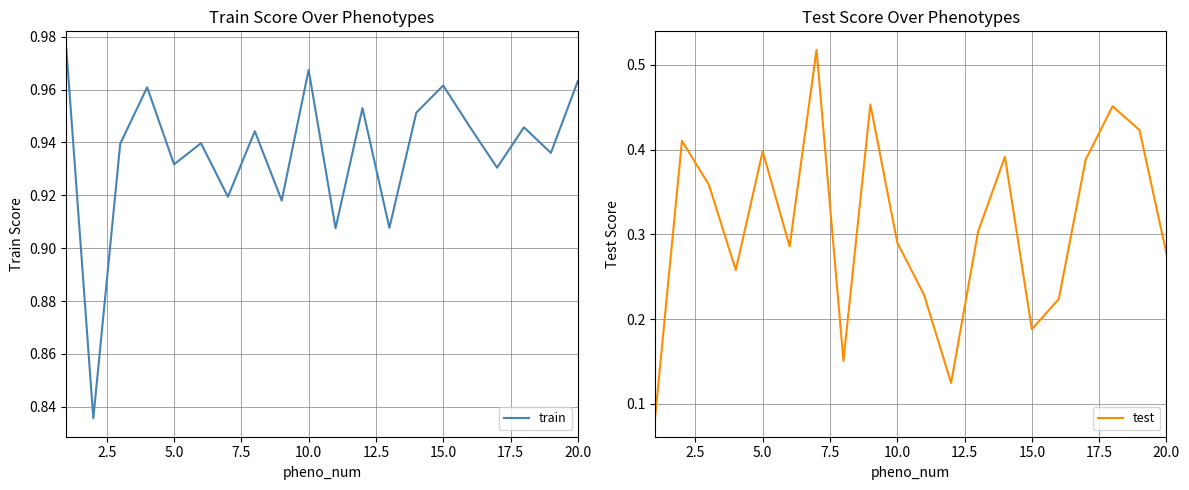

List the series in order of their peak value, highest first.

train, test